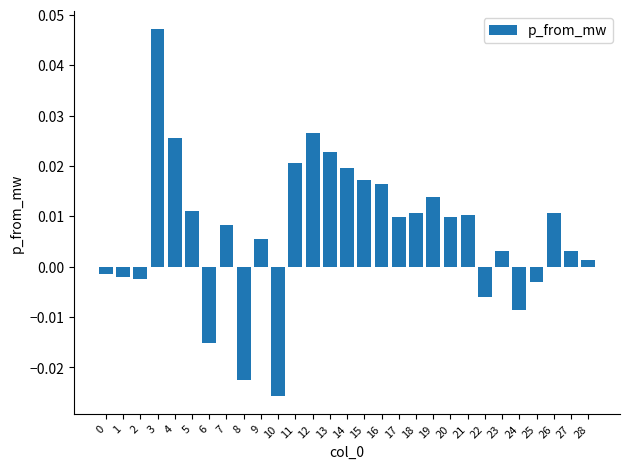

At which category does the chart reach its peak across all series?

3